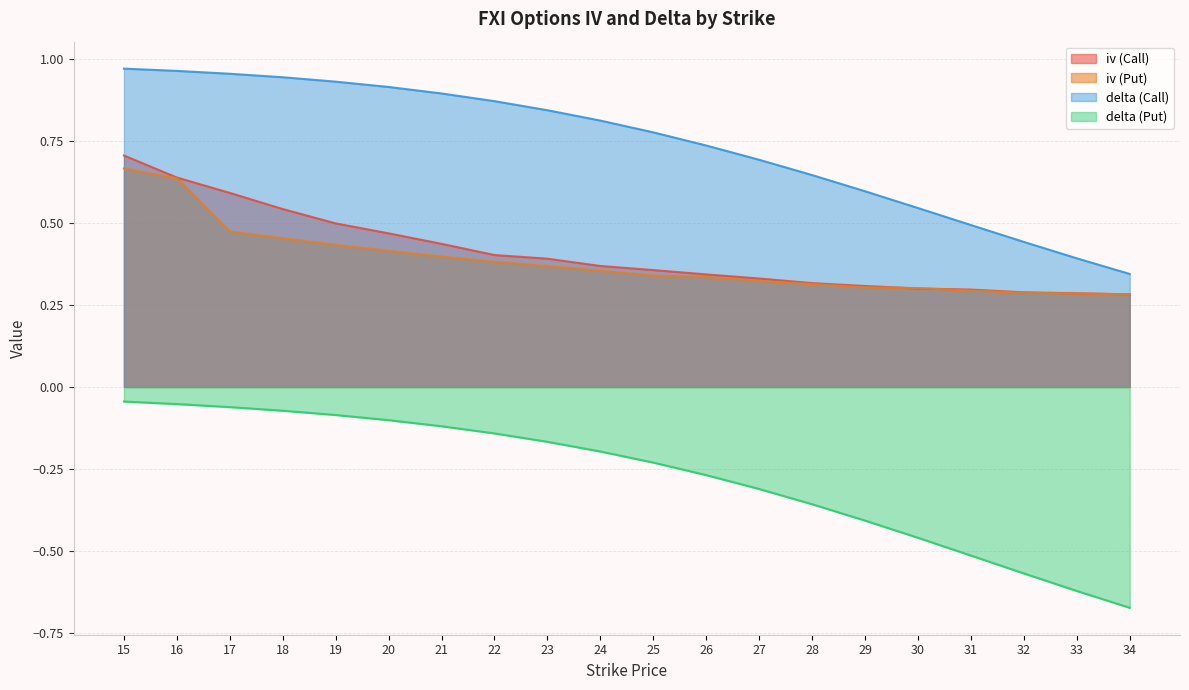

At which category does the chart reach its minimum across all series?

34